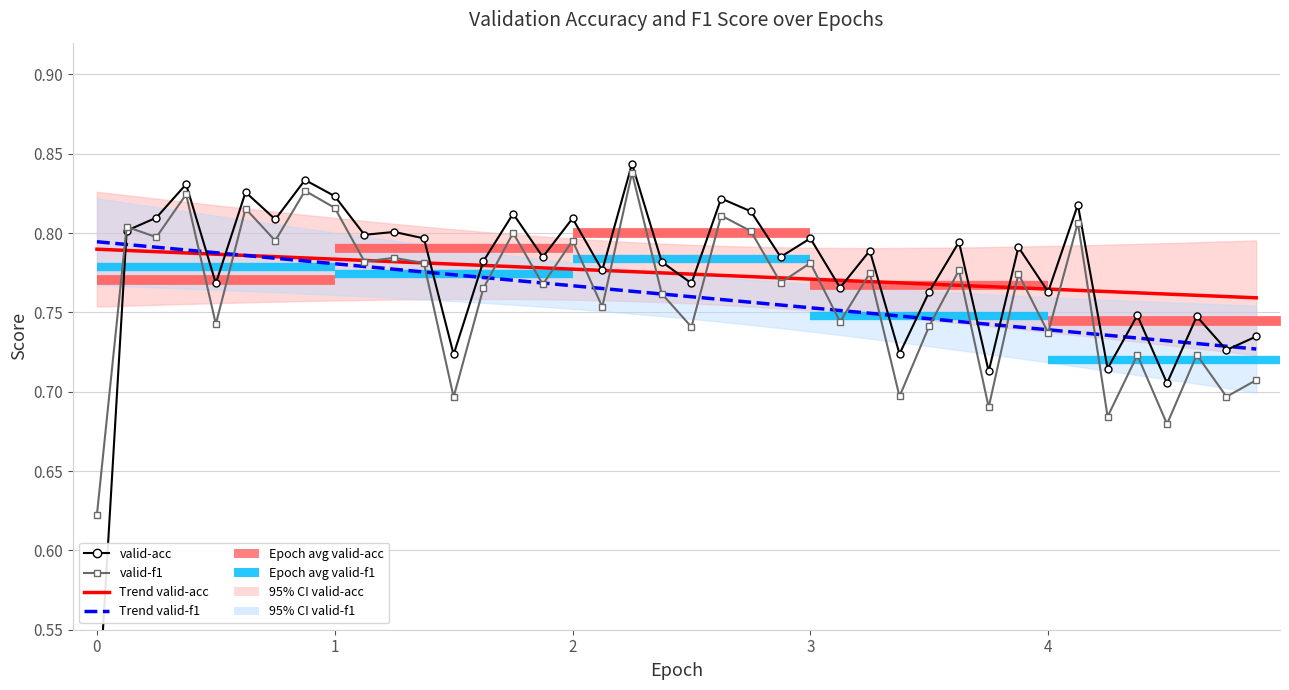

Is the value of valid-acc at 22 greater than the value of Trend valid-acc (linear) at 10?

Yes